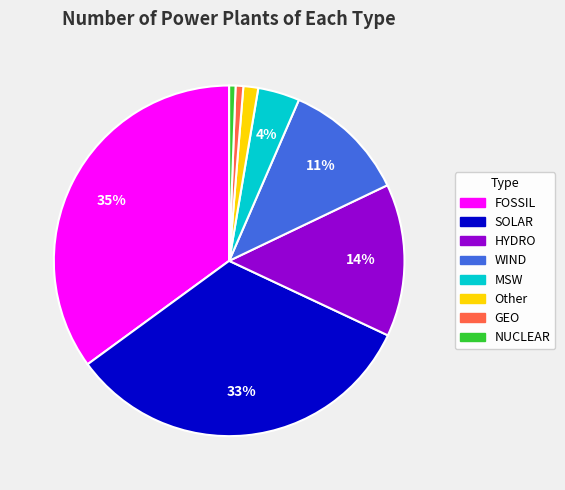

The FOSSIL slice represents 47% of the pie. True or false?

False